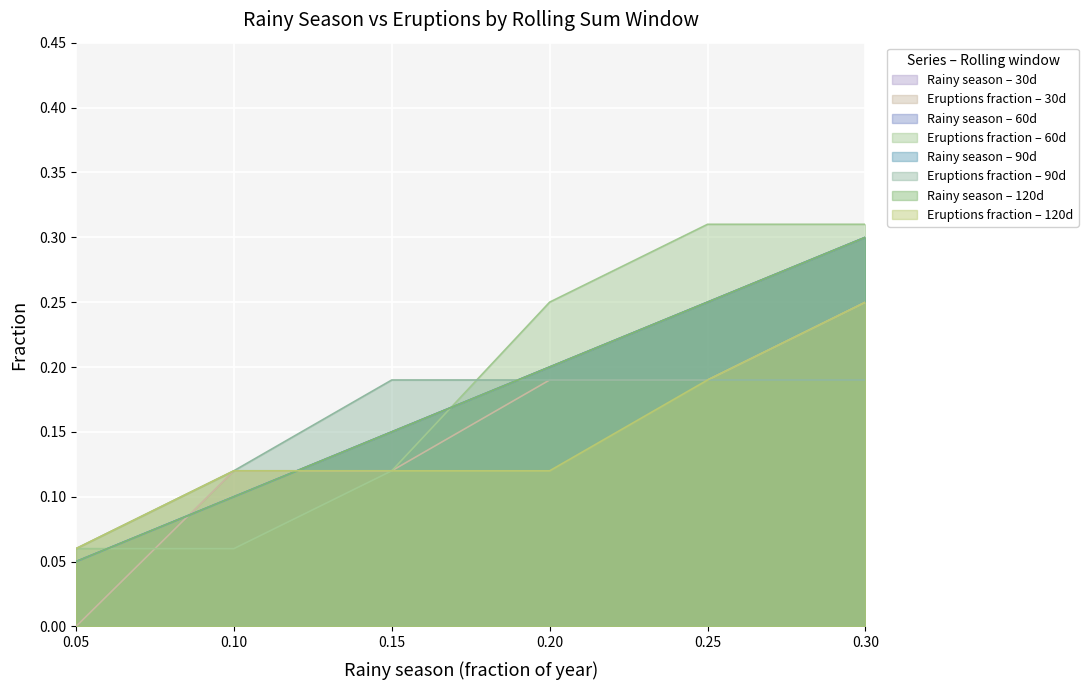

Does the chart display data point markers on the line(s)?

No